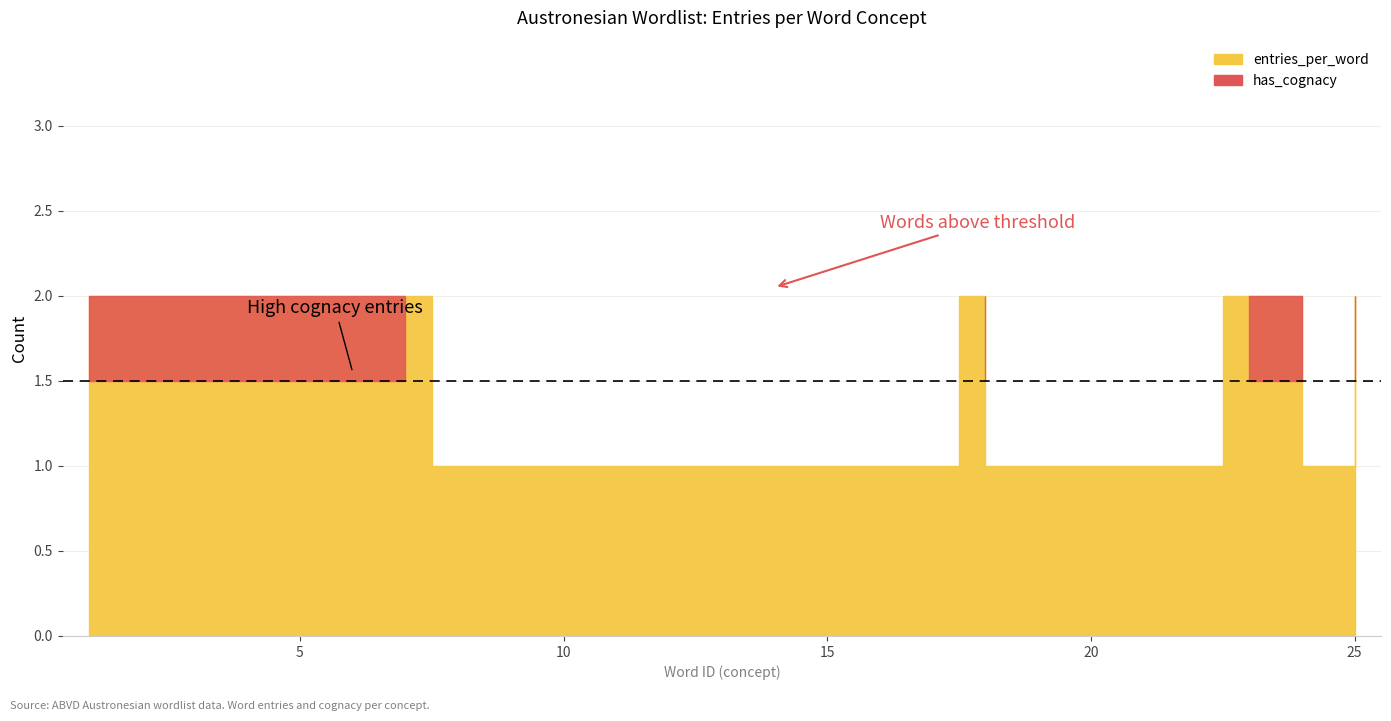

How many lines are shown in the chart?

2